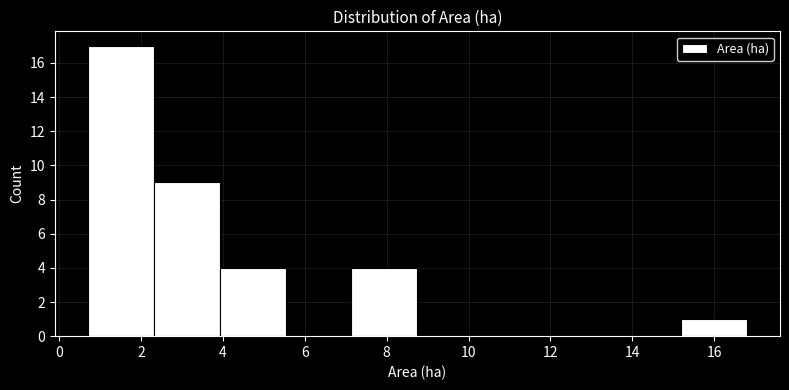

Reading left to right, transcribe this chart: for each bar, give the range it covers on the x-axis and its height. Neither the bar edges nor the heights are printed on the chart, so give them approximately, as read against the axes.

0.8 to 2.4: 17
2.4 to 4.0: 9
4.0 to 5.6: 4
5.6 to 7.2: 0
7.2 to 8.8: 4
8.8 to 10.4: 0
10.4 to 12.0: 0
12.0 to 13.6: 0
13.6 to 15.2: 0
15.2 to 16.8: 1